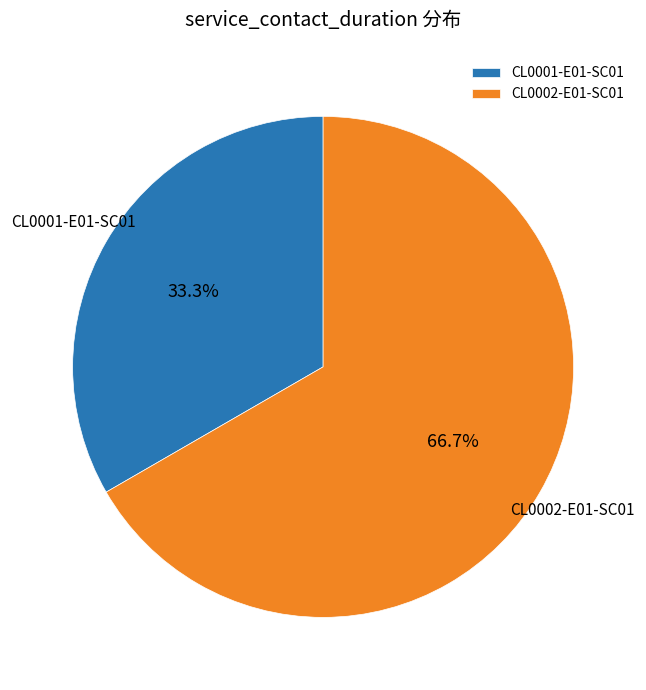

The CL0002-E01-SC01 slice represents 72% of the pie. True or false?

False